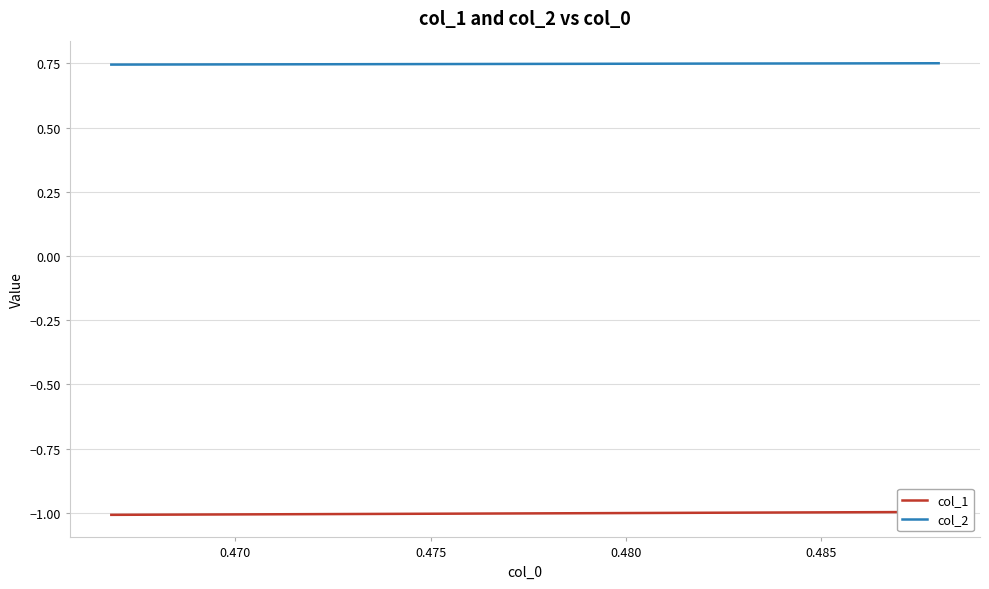

Rank the series by their maximum value, from highest to lowest.

col_2, col_1